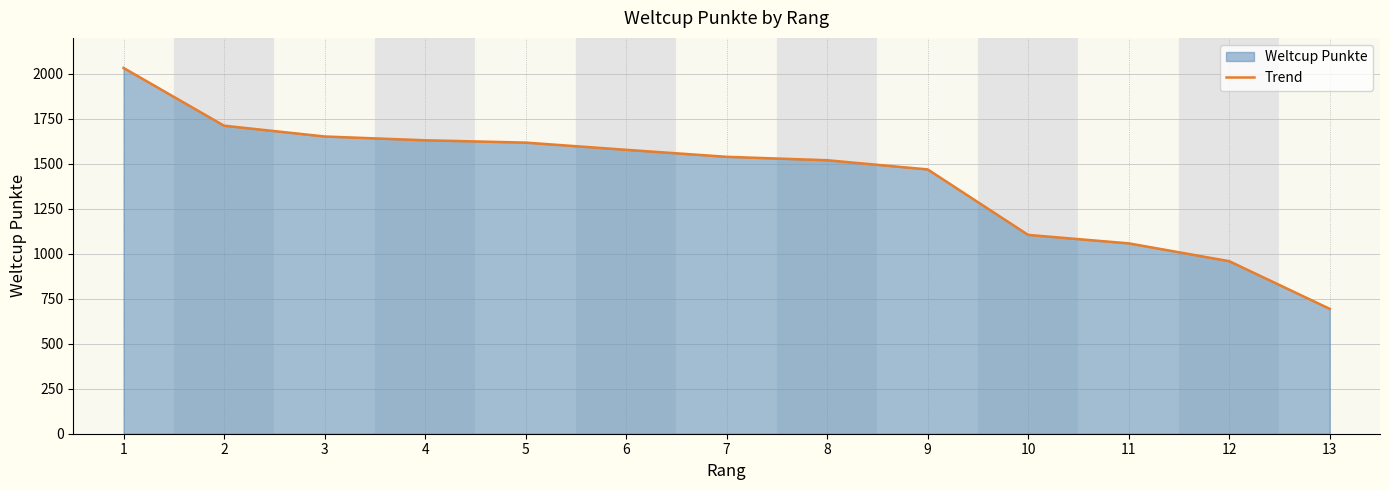

The value at 7 is 1539. True or false?

True